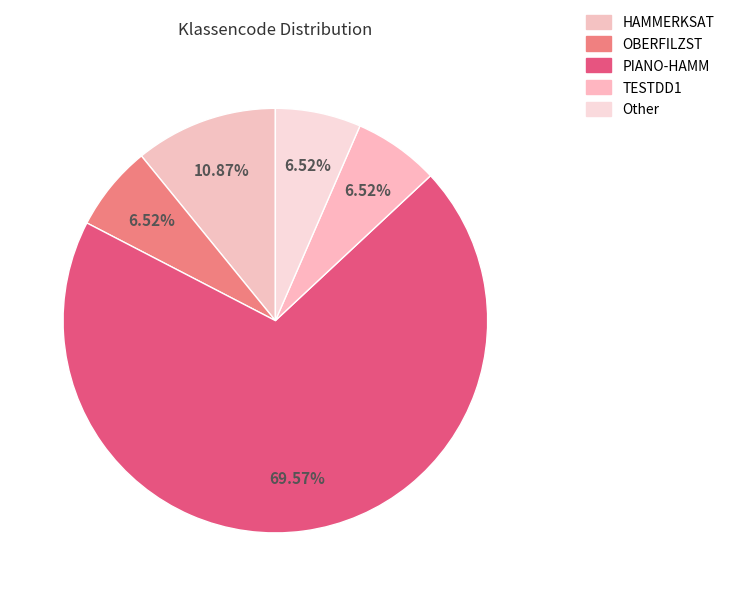

Which category has the smallest portion of the pie?

OBERFILZST